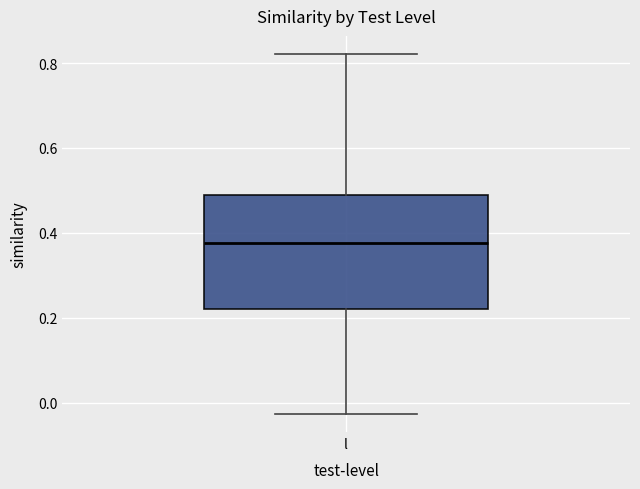

Where is the upper edge of the box for l on the y-axis? The values are not printed on the chart, so give them approximately, as read against the axis.

0.48